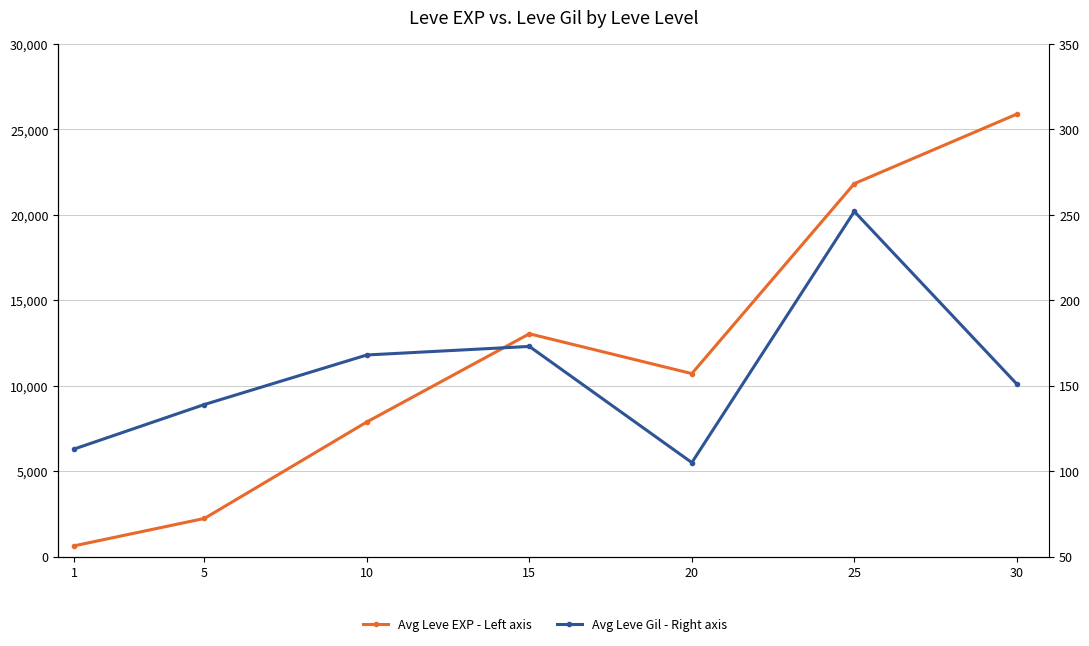

Is it true that Avg Leve Gil - Right axis equals 86 at 25?

False